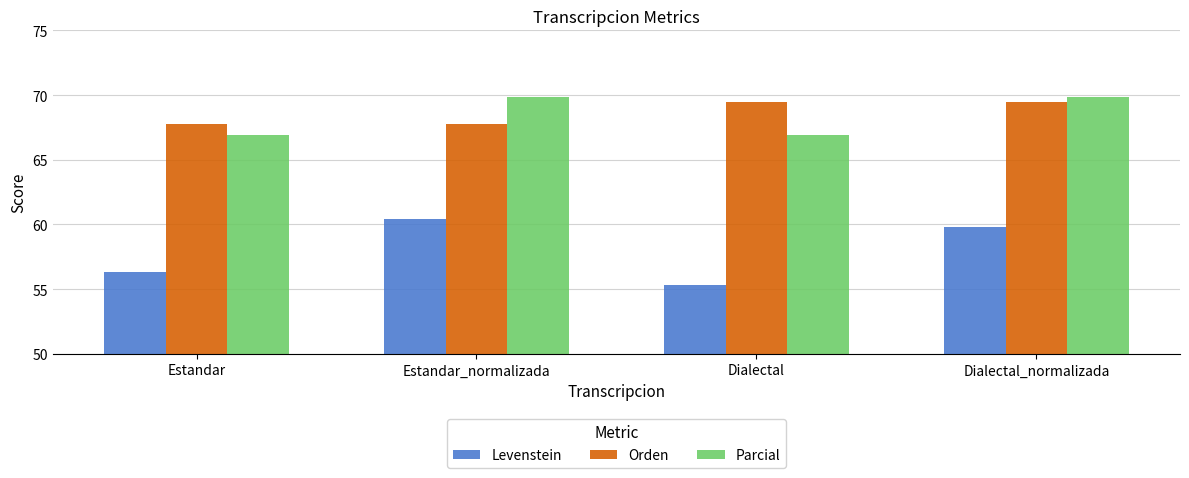

What are all the series names shown in the legend?

Levenstein, Orden, Parcial